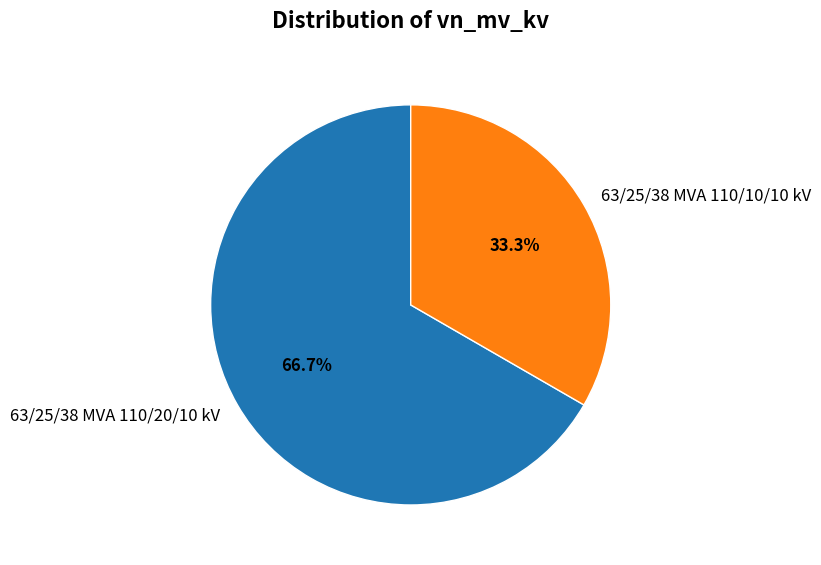

To the nearest percent, what percentage of the pie is 63/25/38 MVA 110/20/10 kV?

67%